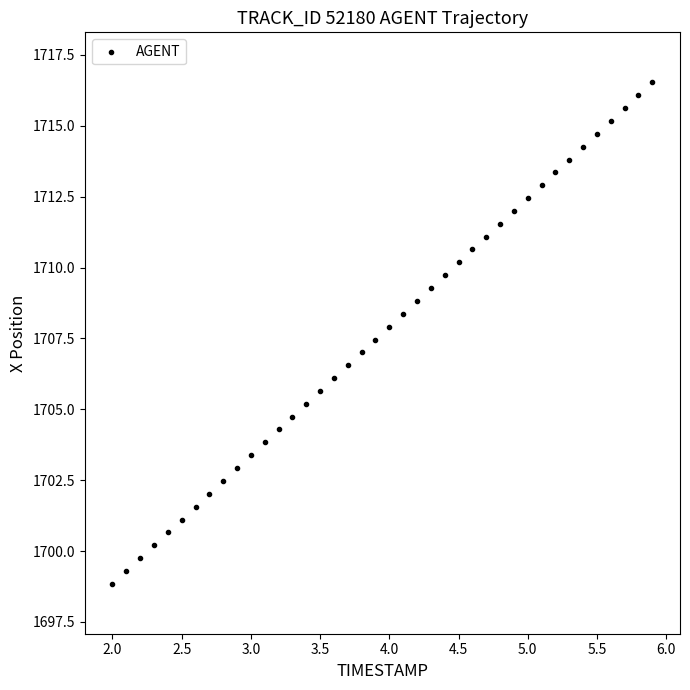

What is the range of Y values (max minus min)?

17.7